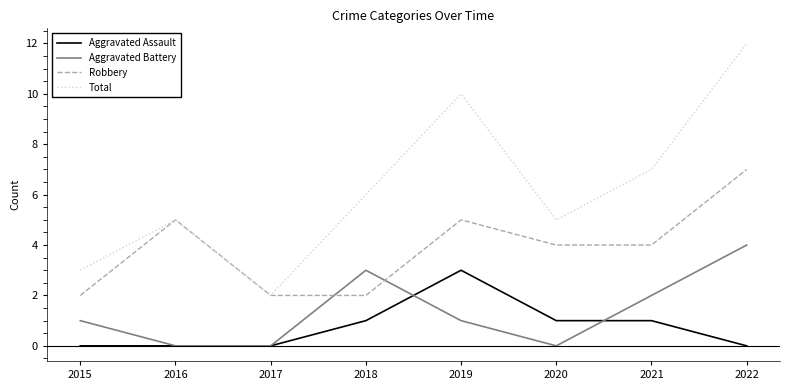

What is the difference between the second highest and second lowest values in the Aggravated Battery series?

3